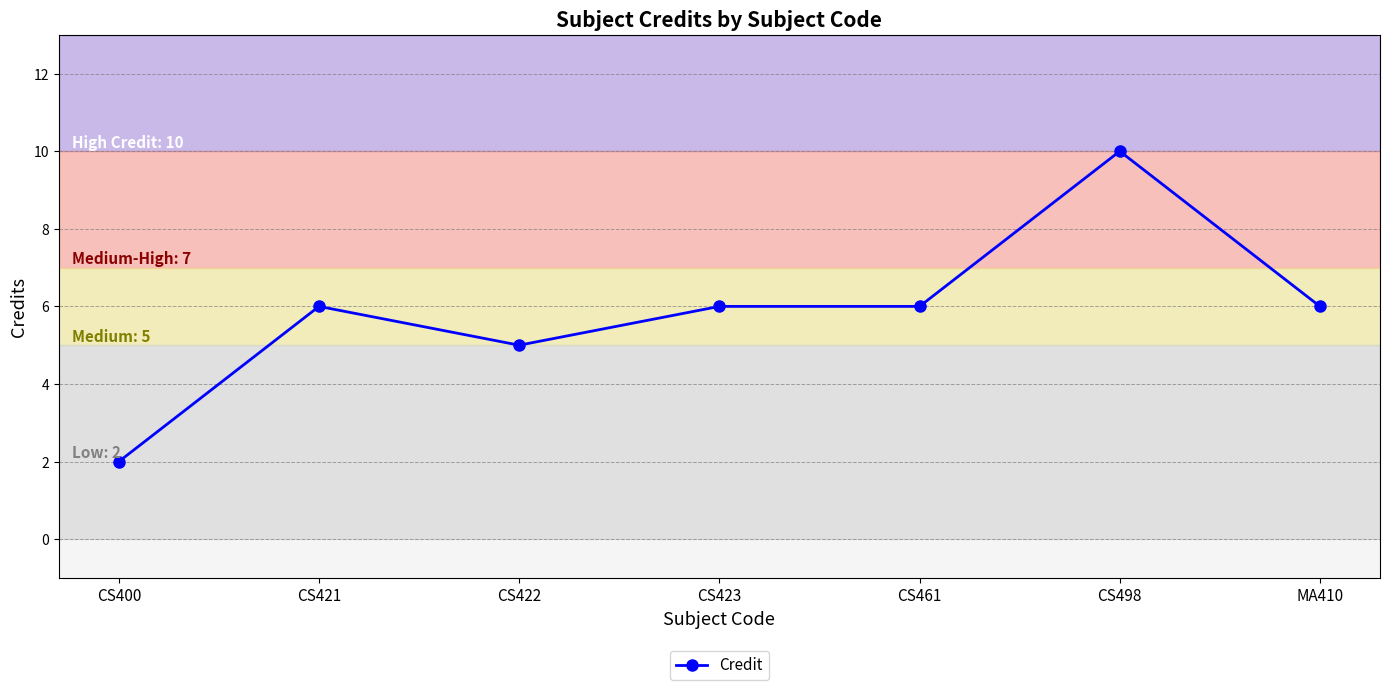

What is the change in value from CS400 to MA410?

+4